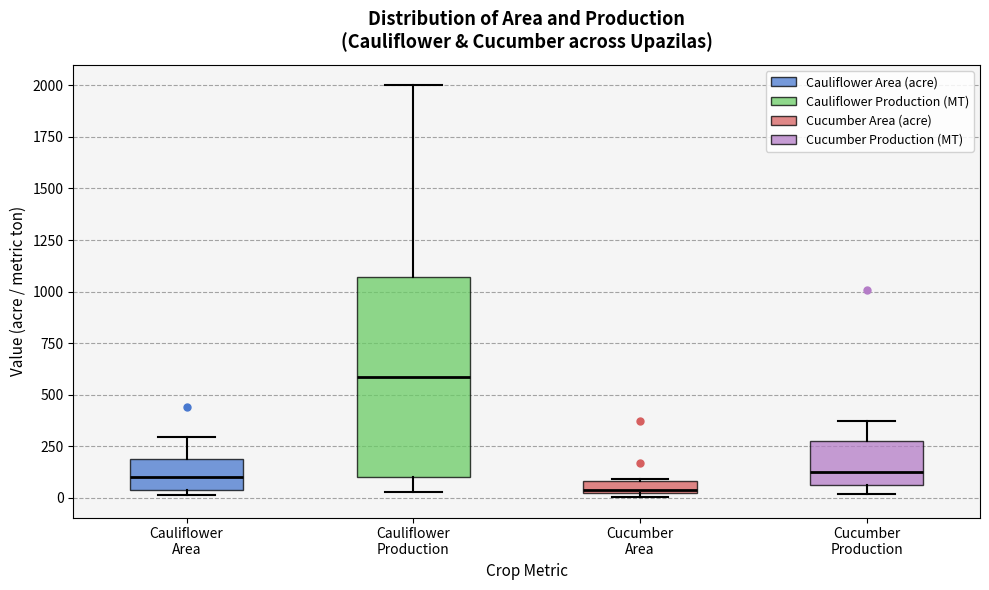

Where is the upper edge of the box for Cucumber Area on the y-axis? The values are not printed on the chart, so give them approximately, as read against the axis.

100